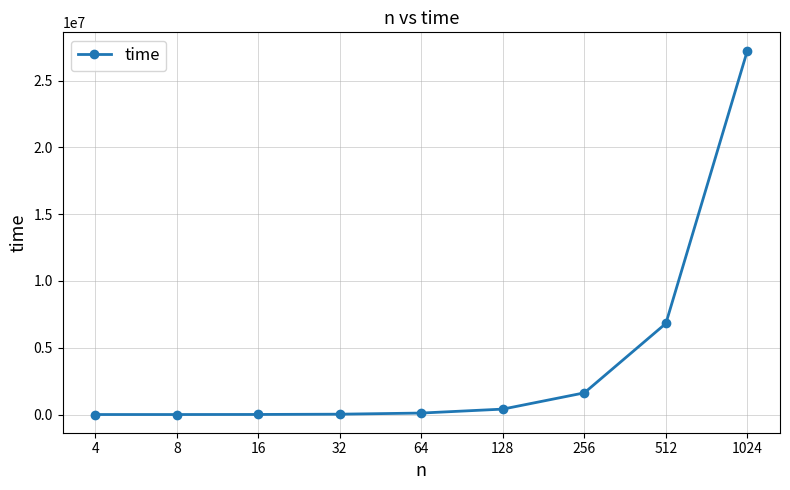

What is the change in value from 256 to 512?

+5194394